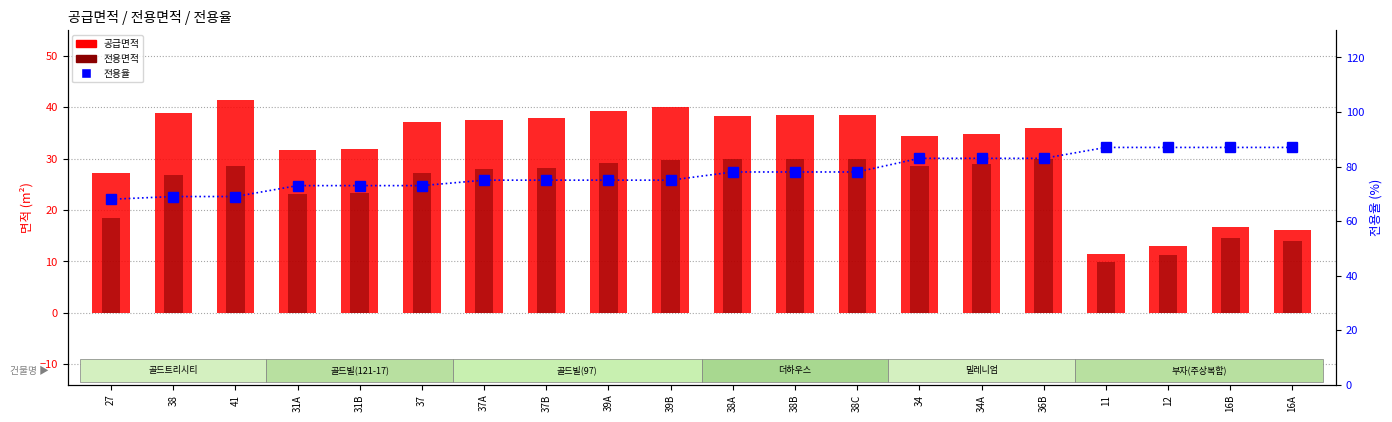

What are all the series names shown in the legend?

공급면적, 전용면적, 전용율